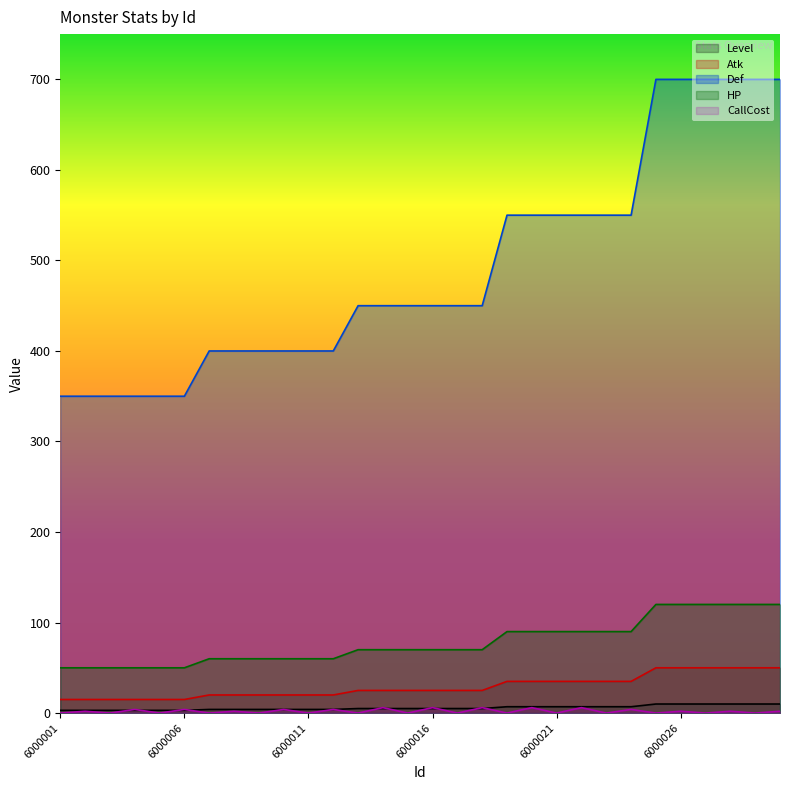

At how many categories does at least one series exceed 442?

18